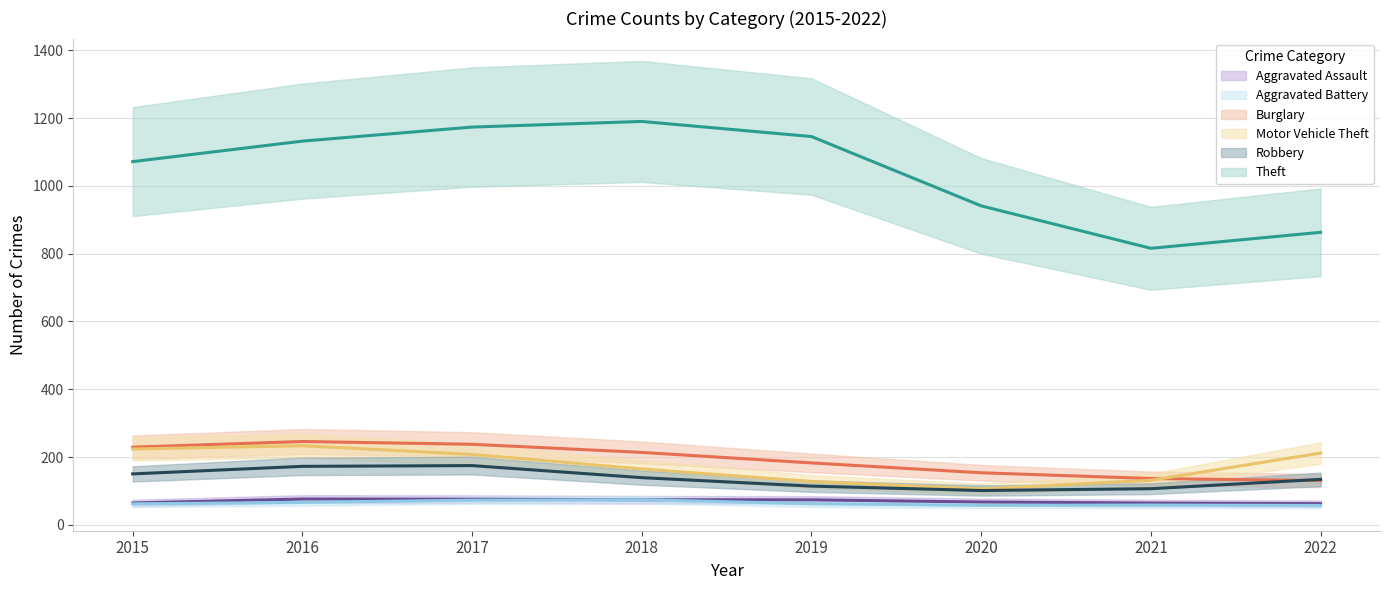

Which series has the largest range (max minus min)?

Theft